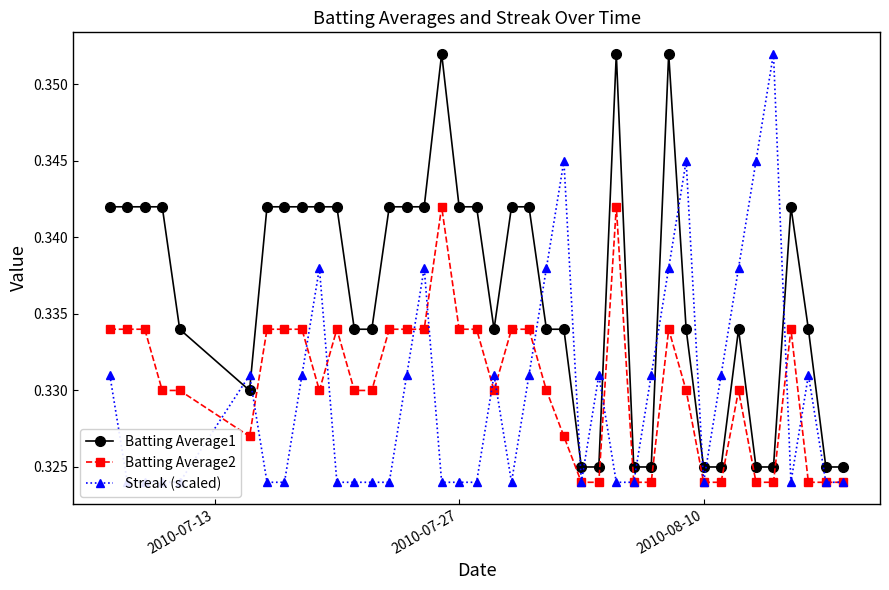

True or false: Batting Average1 has more than 2 interior local peaks.

True